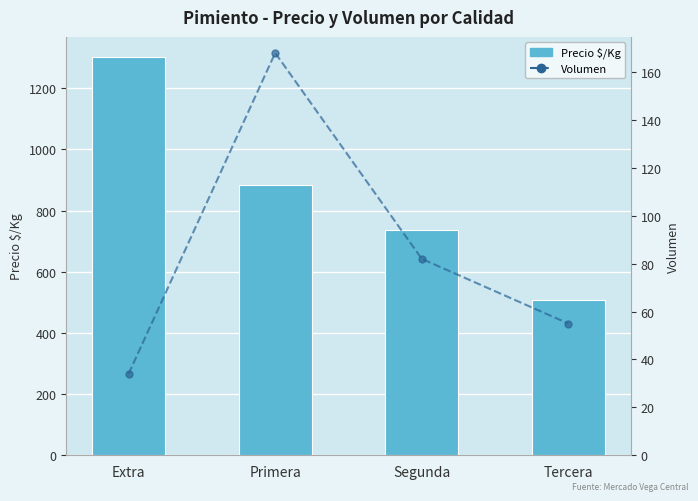

What is the difference between the Volumen values at Segunda and Tercera?

27